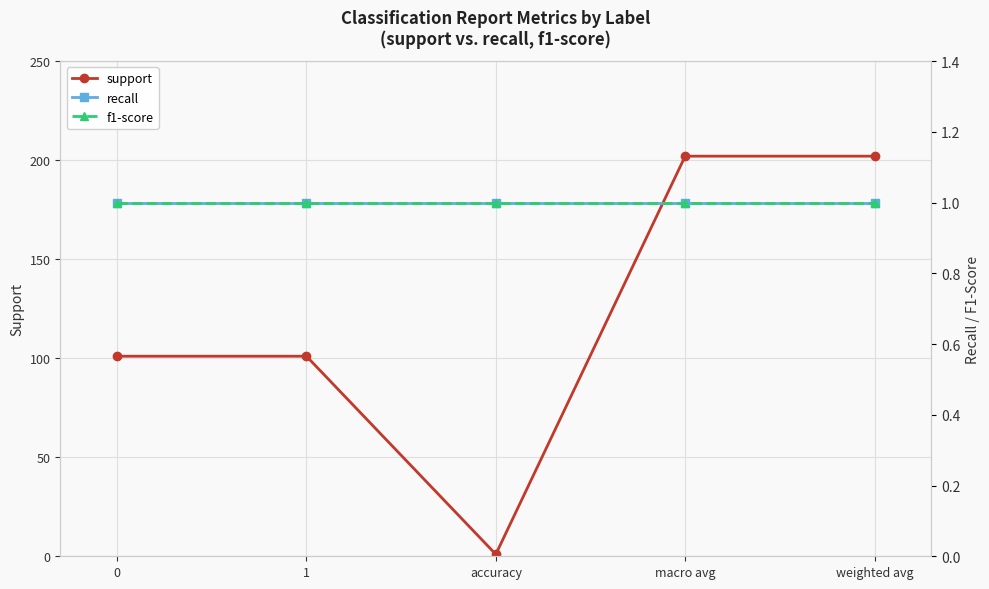

What is the difference between the highest and lowest values at 1?

100